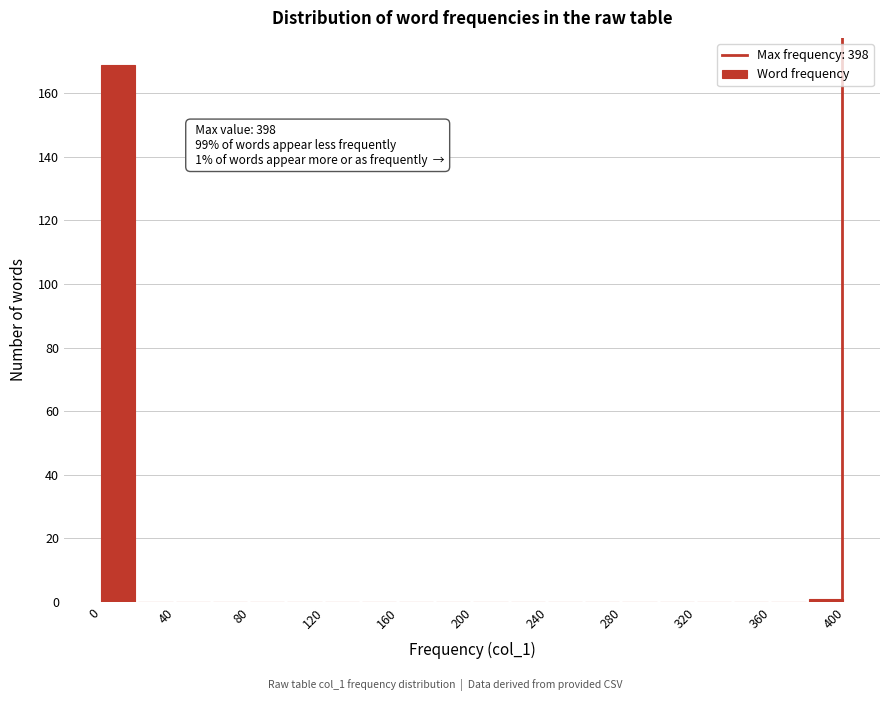

Over which range of the x-axis is the bar tallest?

0 to 20